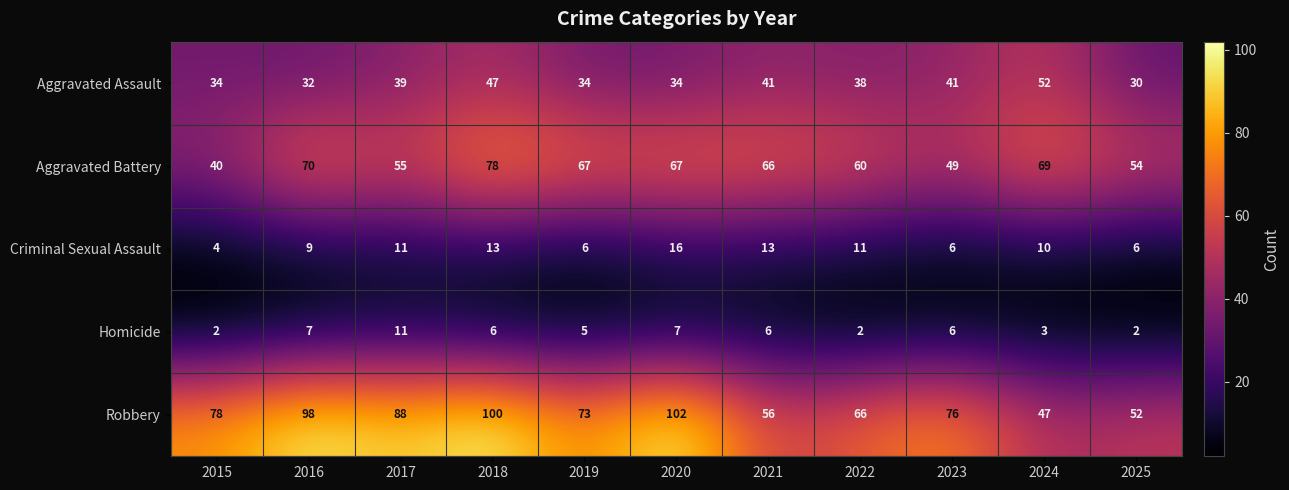

At how many categories does at least one series exceed 47?

11